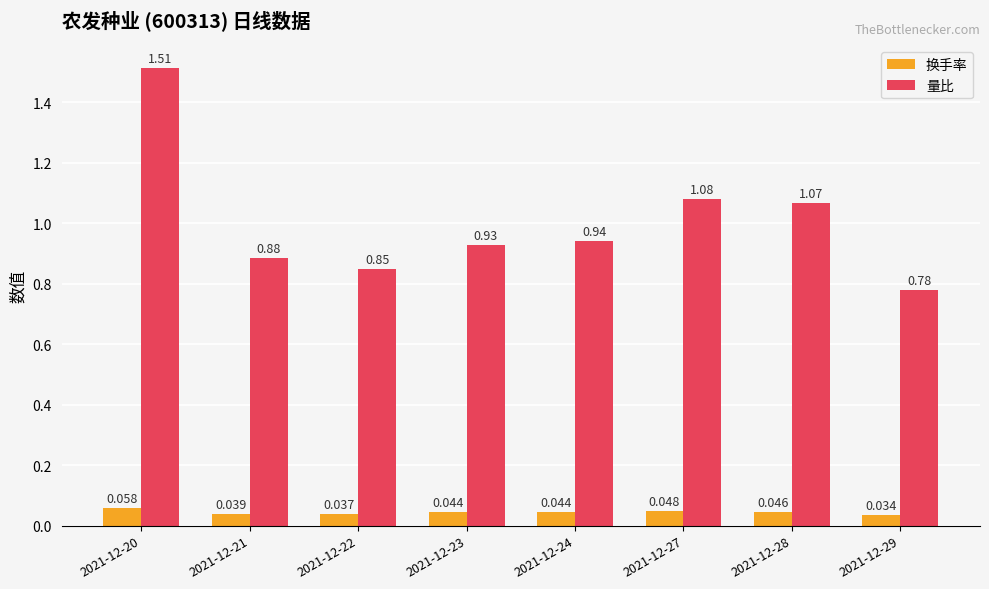

Which series changed the most between 2021-12-21 and 2021-12-29?

量比